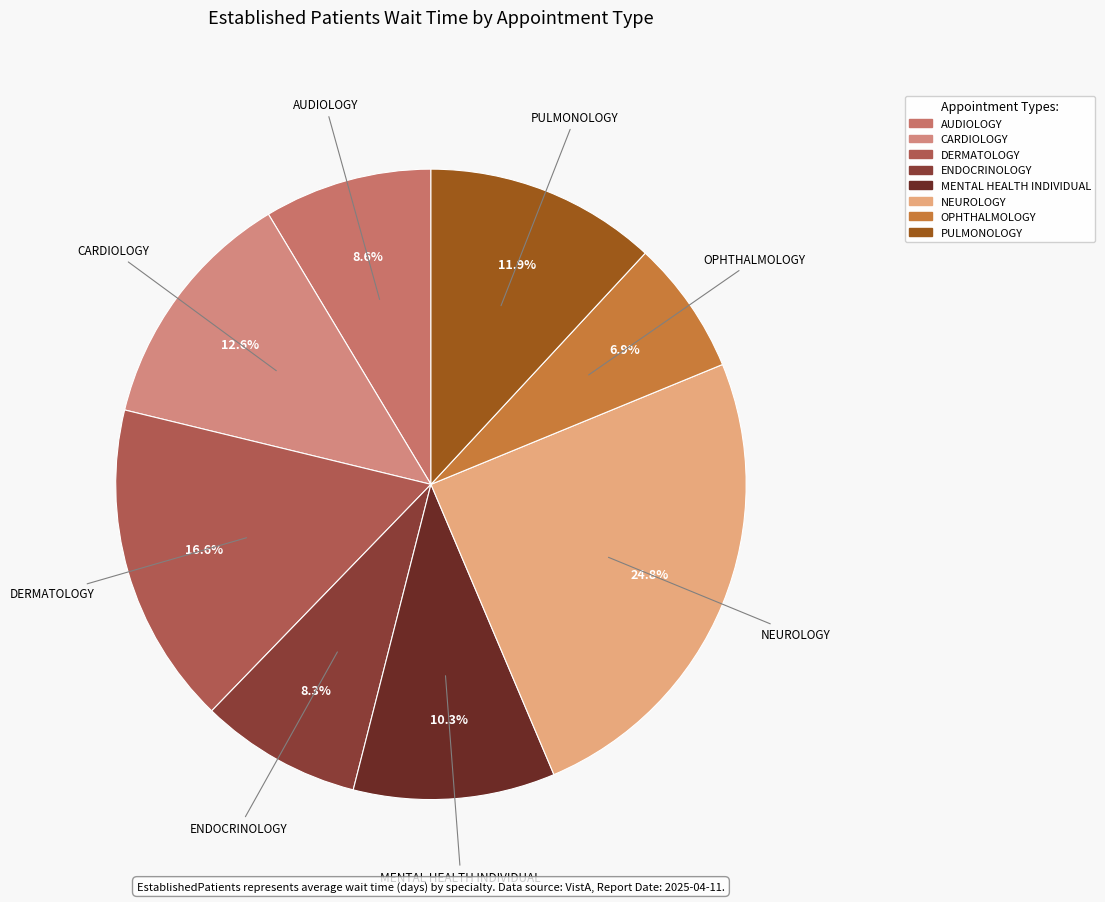

What percentage is the ENDOCRINOLOGY slice, to the nearest percent?

8%